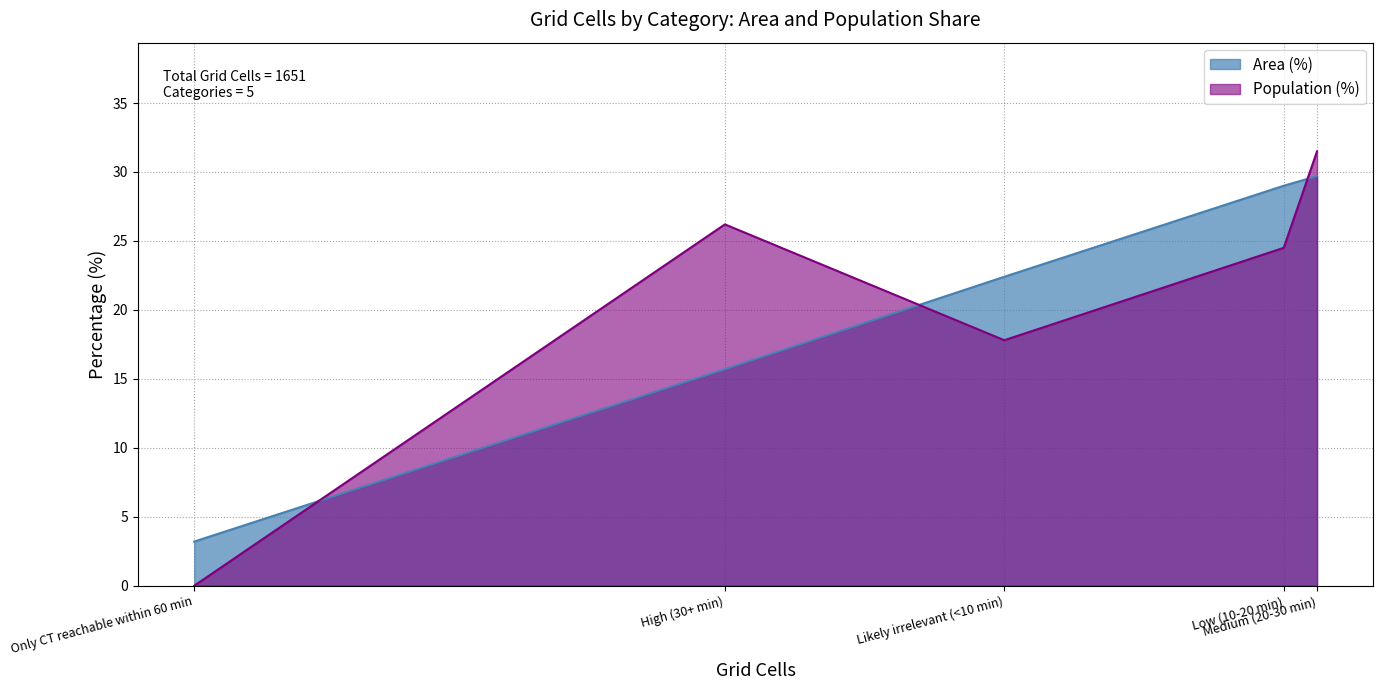

What are all the series names shown in the legend?

Area (%), Population (%)